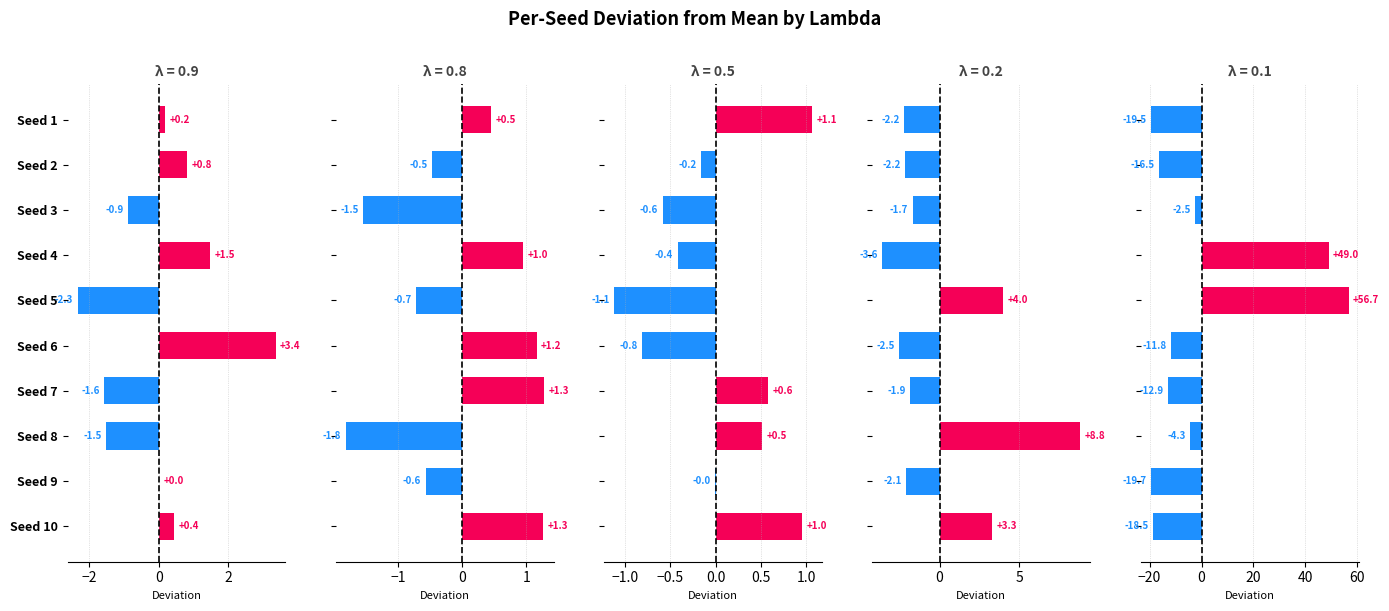

At Seed 5, list the series in order from largest to smallest.

0.1, 0.2, 0.8, 0.5, 0.9